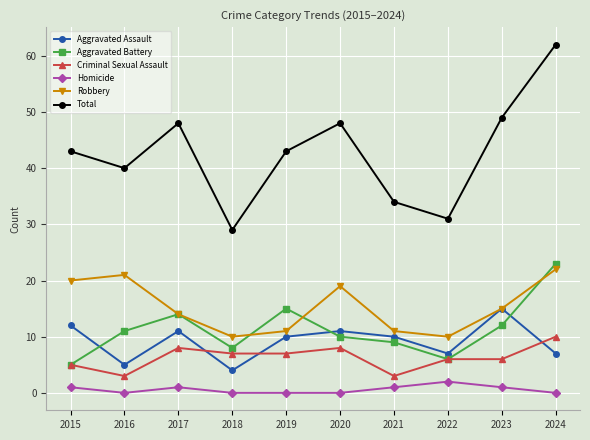

At which label does Aggravated Battery reach its minimum?

2015